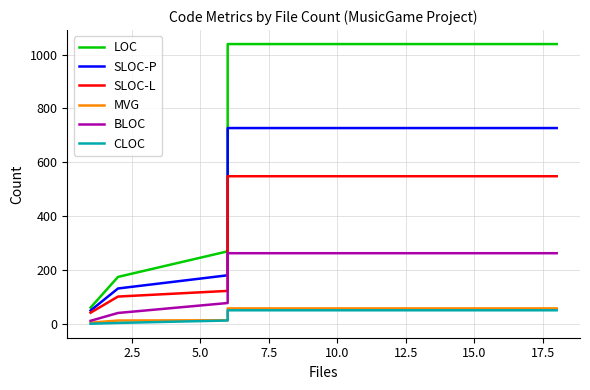

True or false: SLOC-L has more than 1 interior local peaks.

False